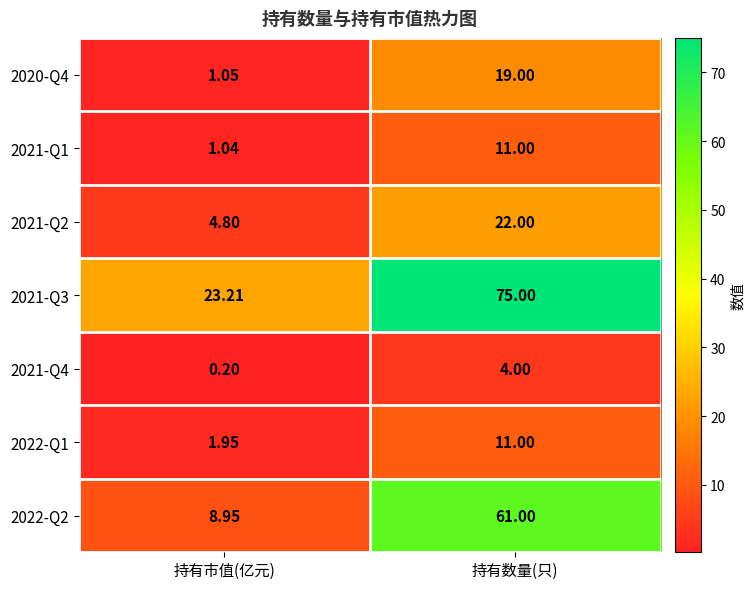

Where is 2022-Q1 nearest to the value 6?

持有市值(亿元)